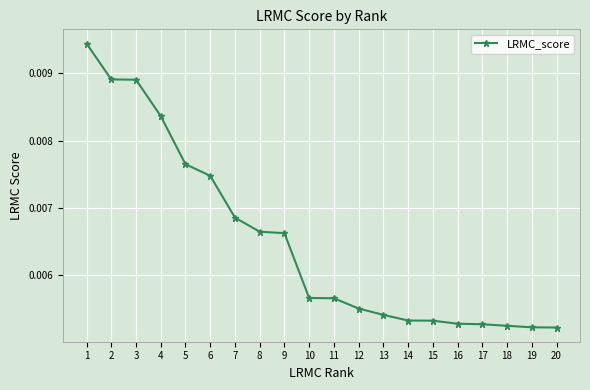

Count the values in the range 0 to 1.

20